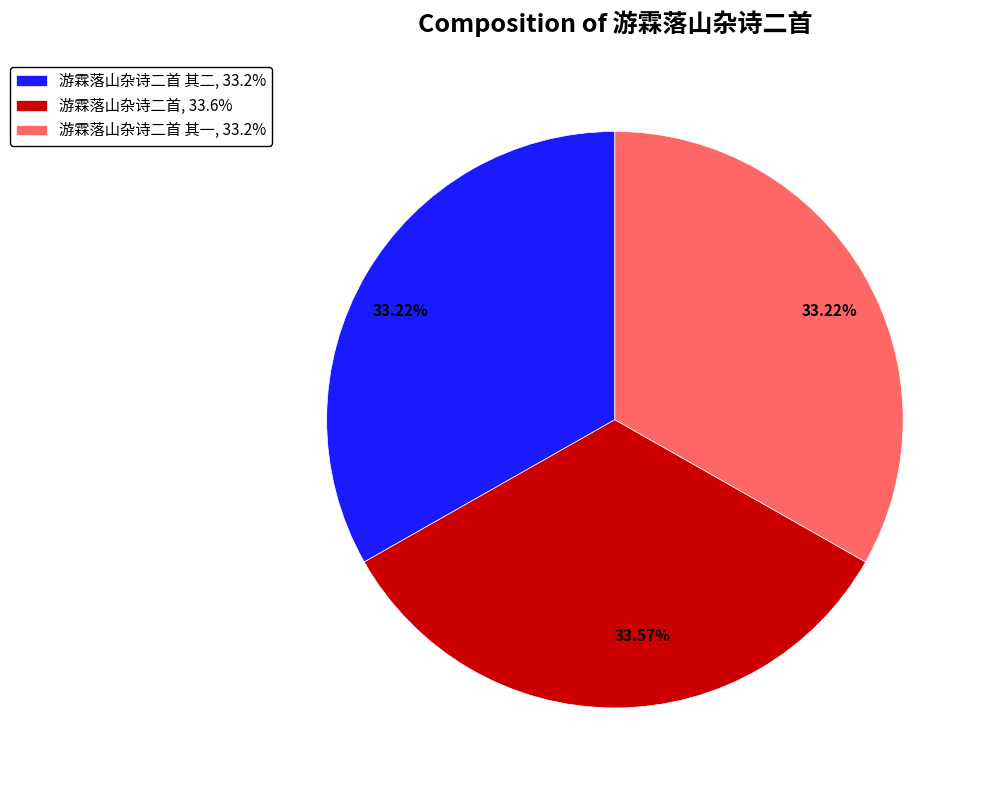

Is there a majority slice in this chart?

No